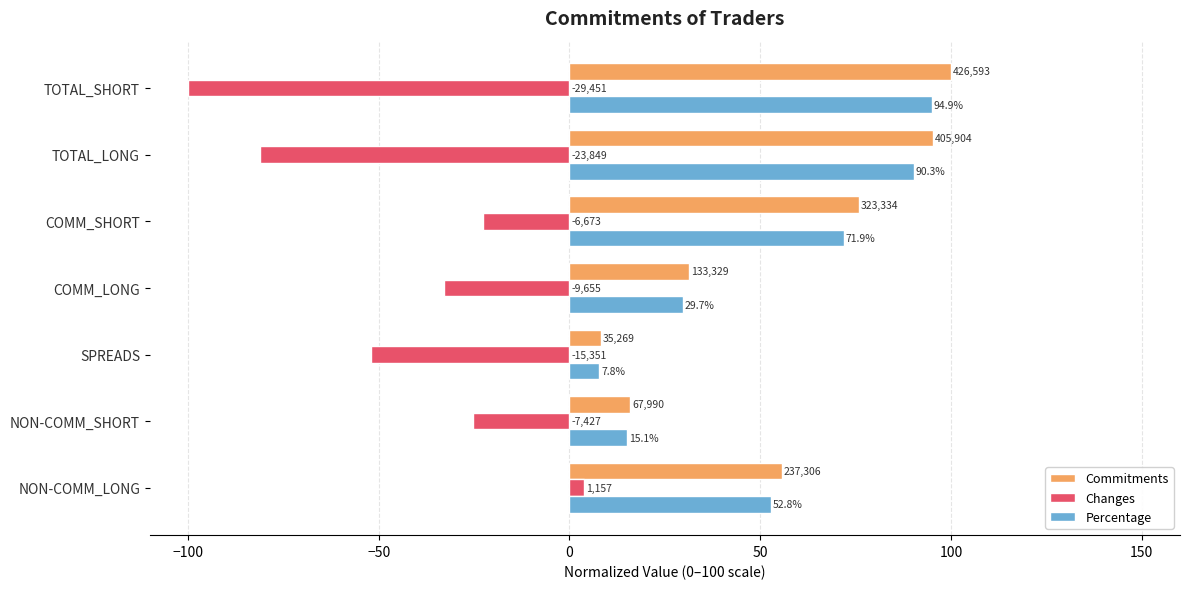

What are all the series names shown in the legend?

Commitments, Changes, Percentage